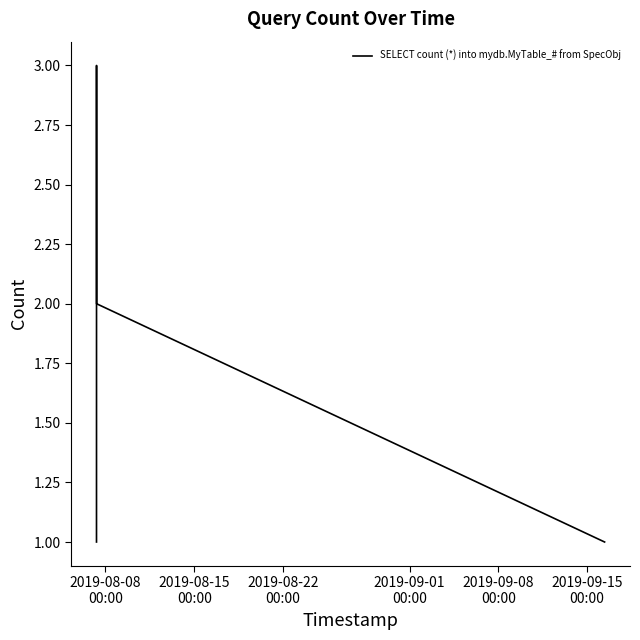

Reading left to right, transcribe all the data shown in this chart.

1	2	3	2	1